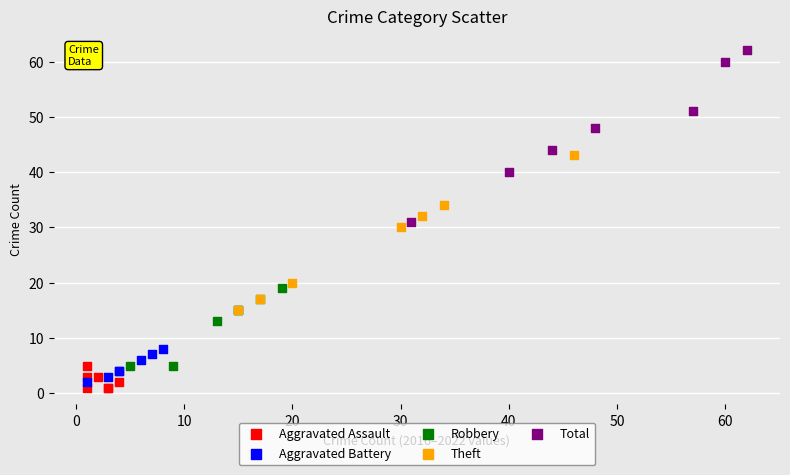

Which series has the widest spread of Y values?

Total